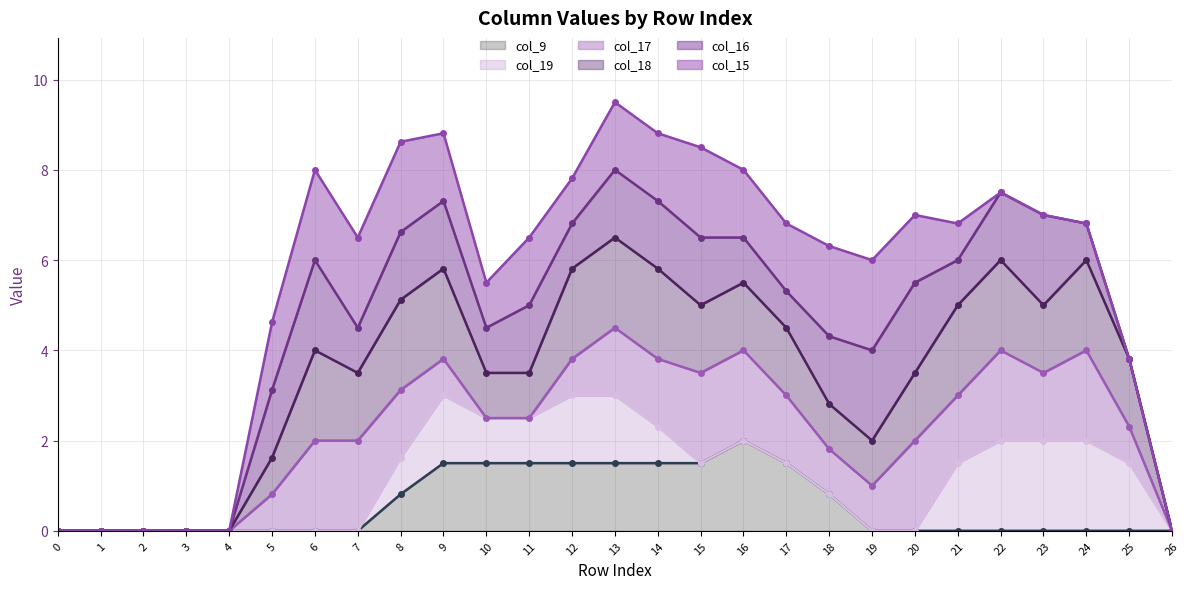

How many data points does each series have?

27